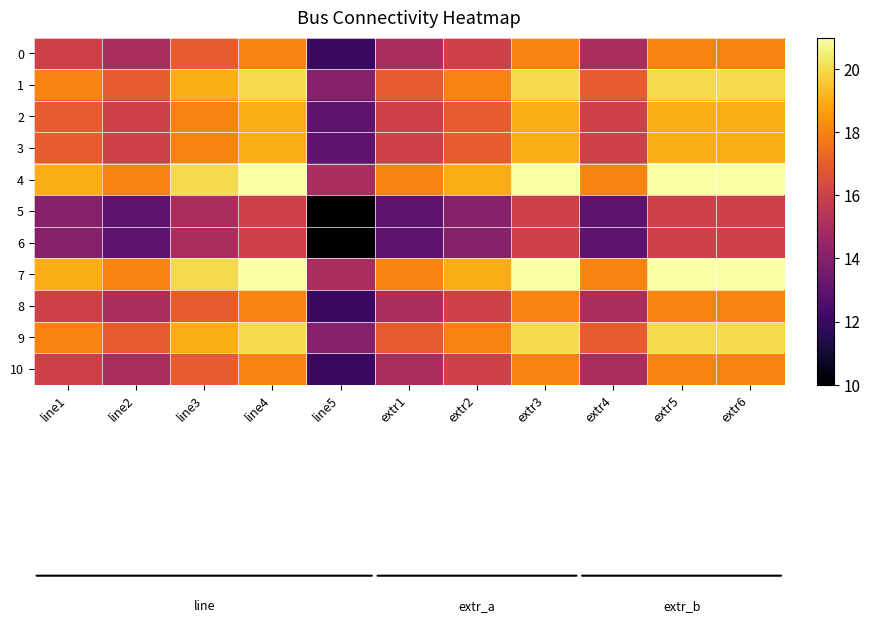

What is the maximum value shown in the chart?

21